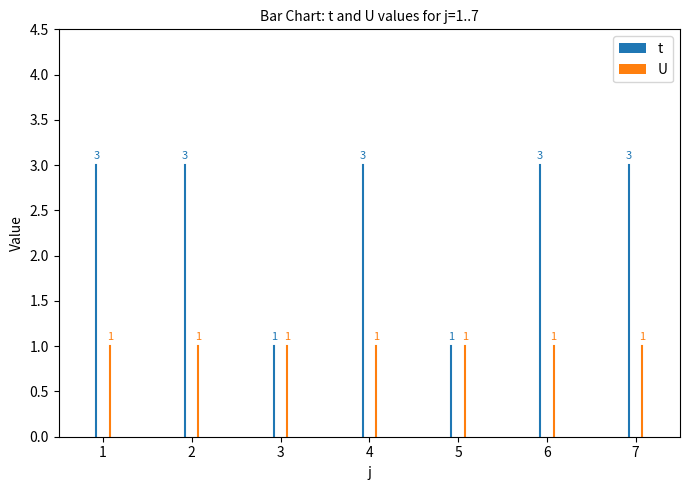

How many distinct data groups are displayed?

2